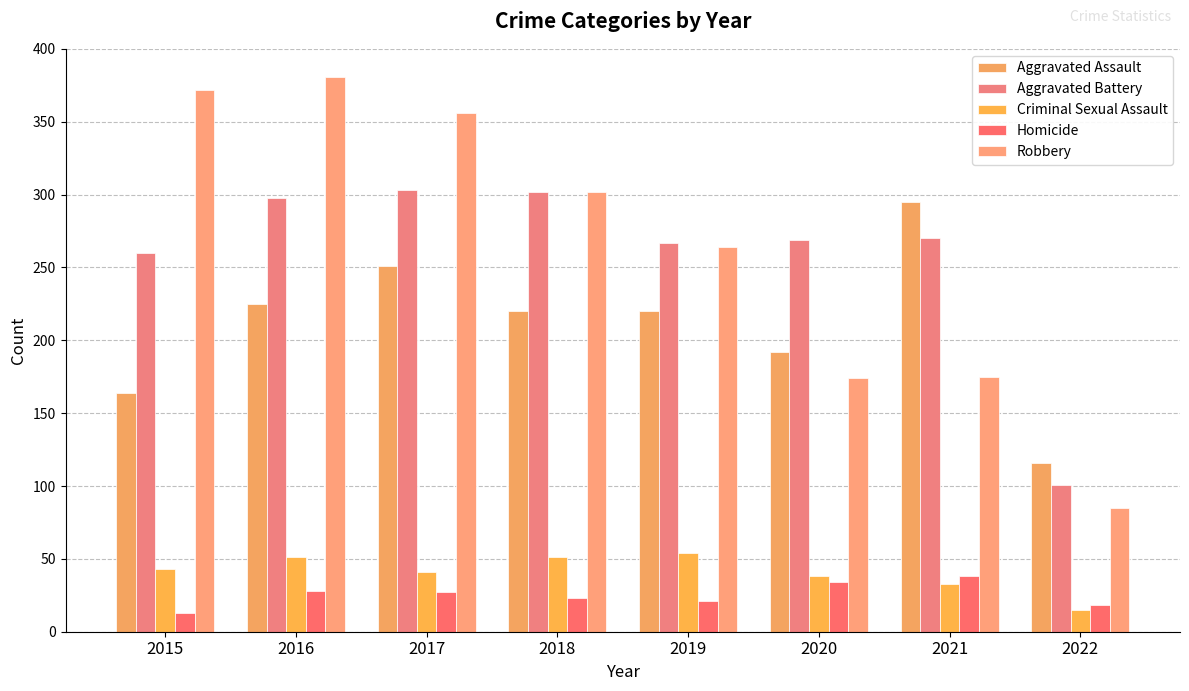

The value of Homicide at 2020 is 12. True or false?

False